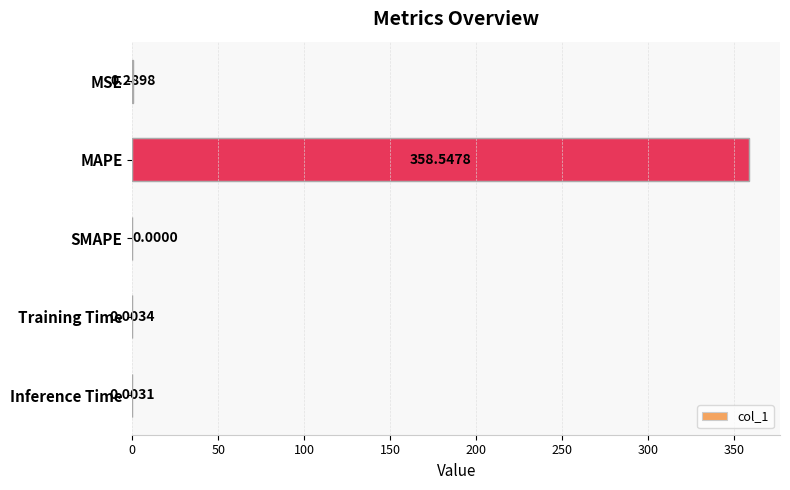

How many positive values are there?

4